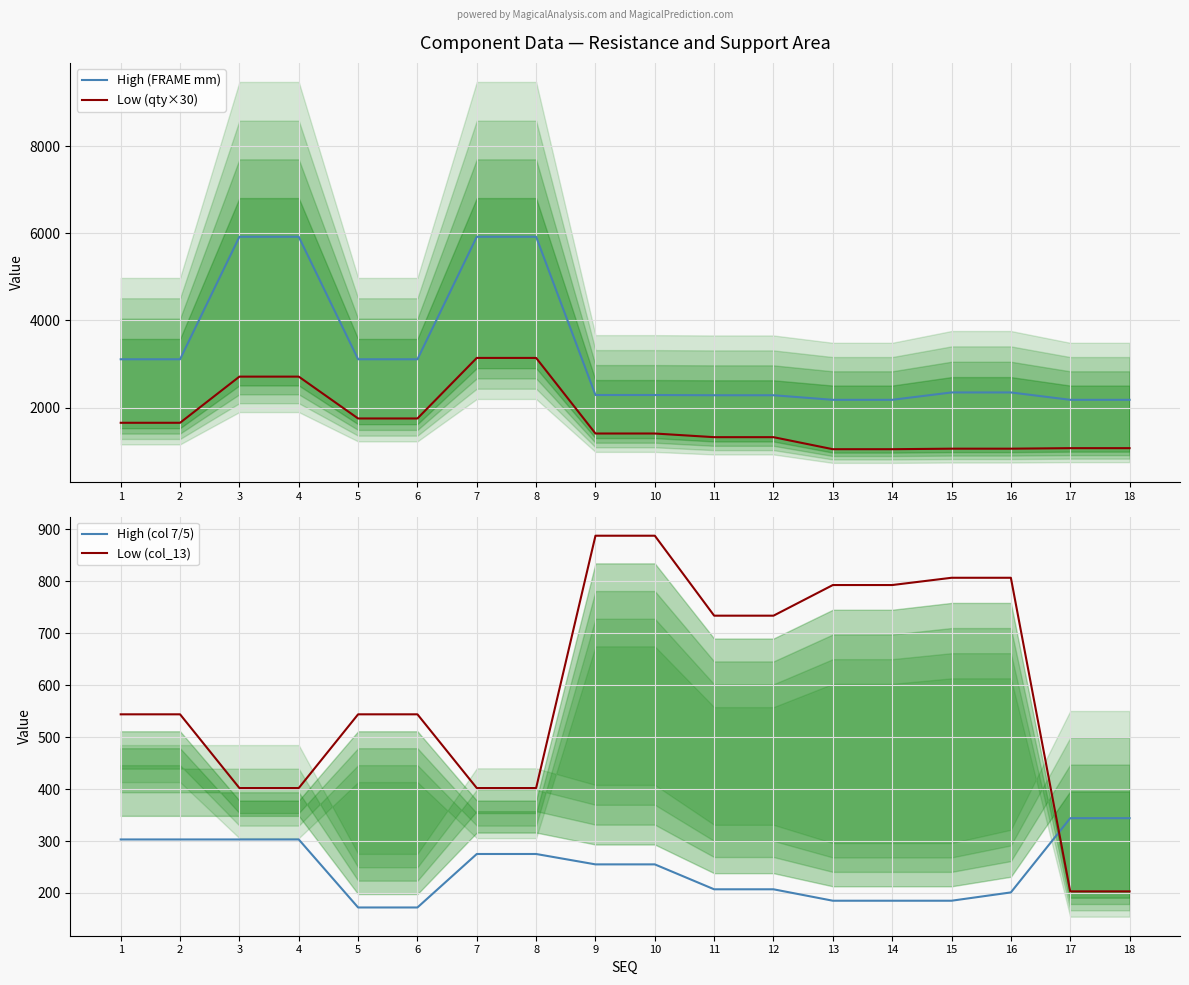

Is it true that Low (qty×30) equals 1752 at 5?

True